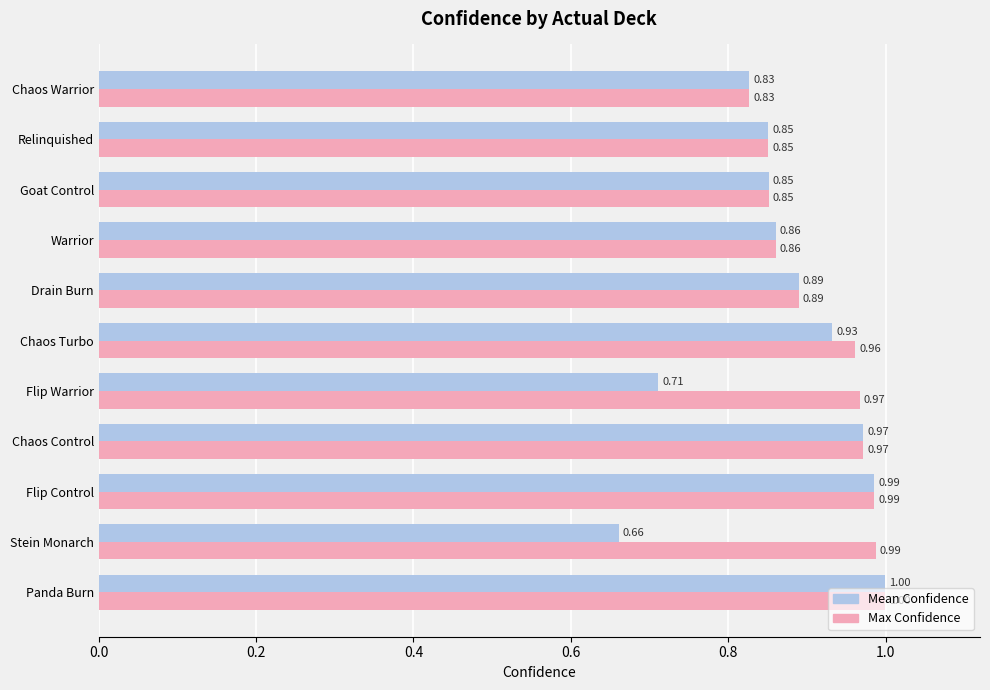

What is the sum of all Mean Confidence values?

9.5